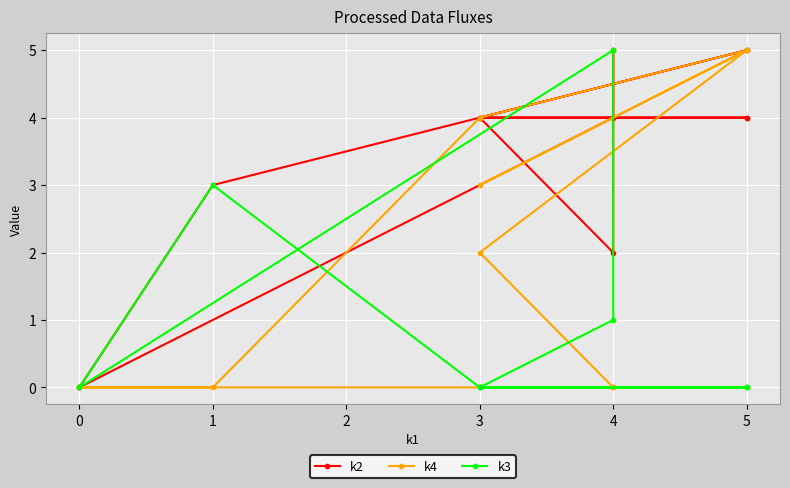

In k4, how many points are higher than both neighbors (excluding endpoints)?

1